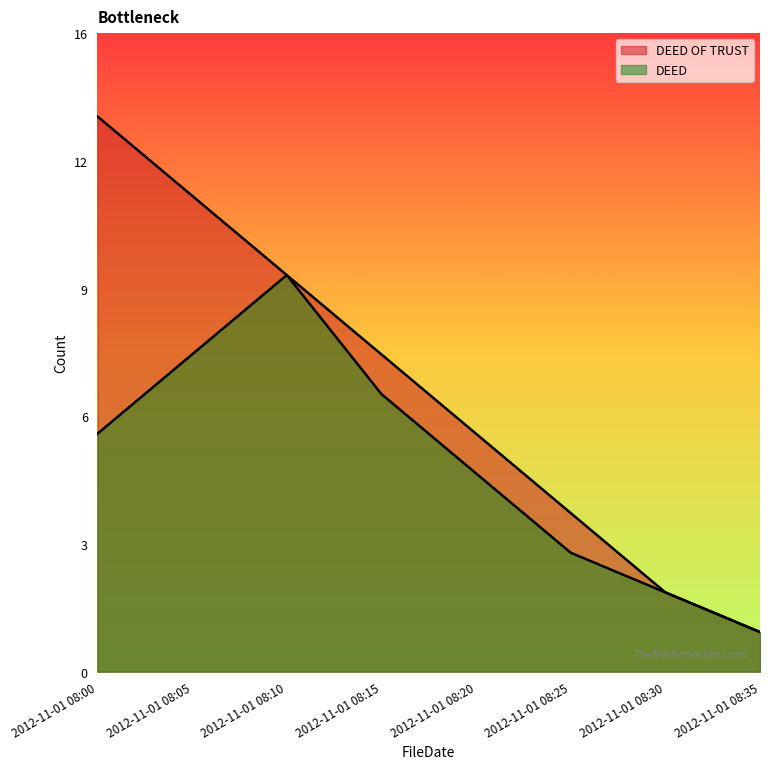

At which category is the sum across all series the highest?

2012-11-01 08:00